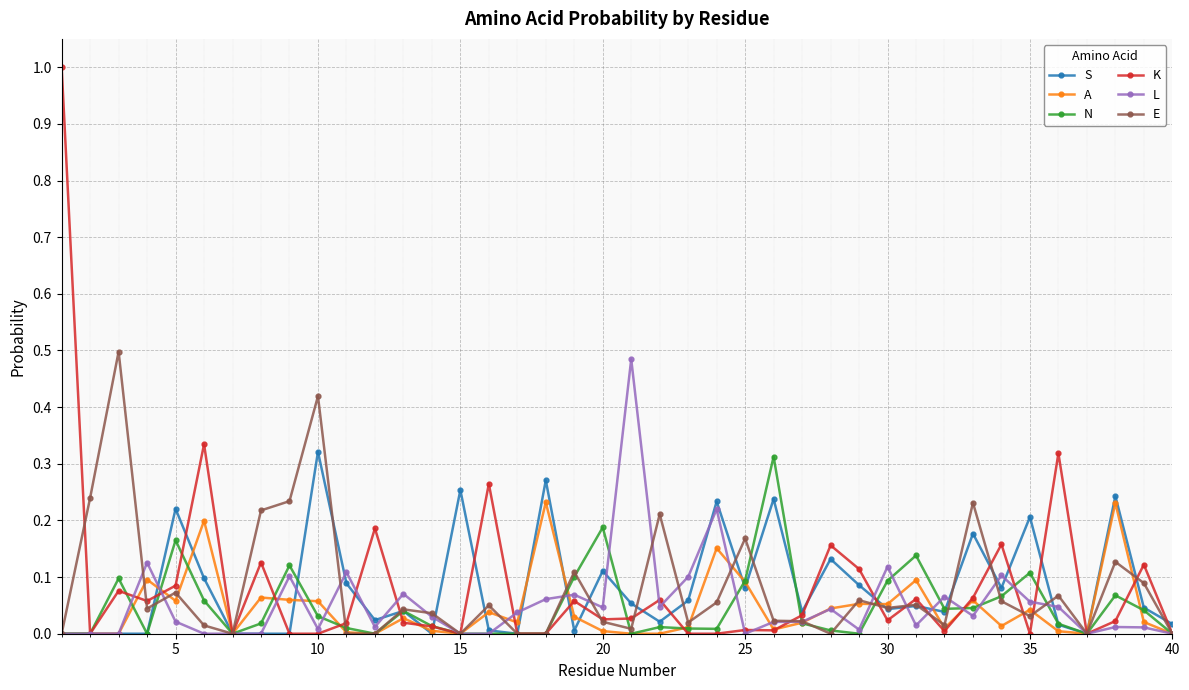

True or false: L has more than 0 points higher than both neighbors.

True